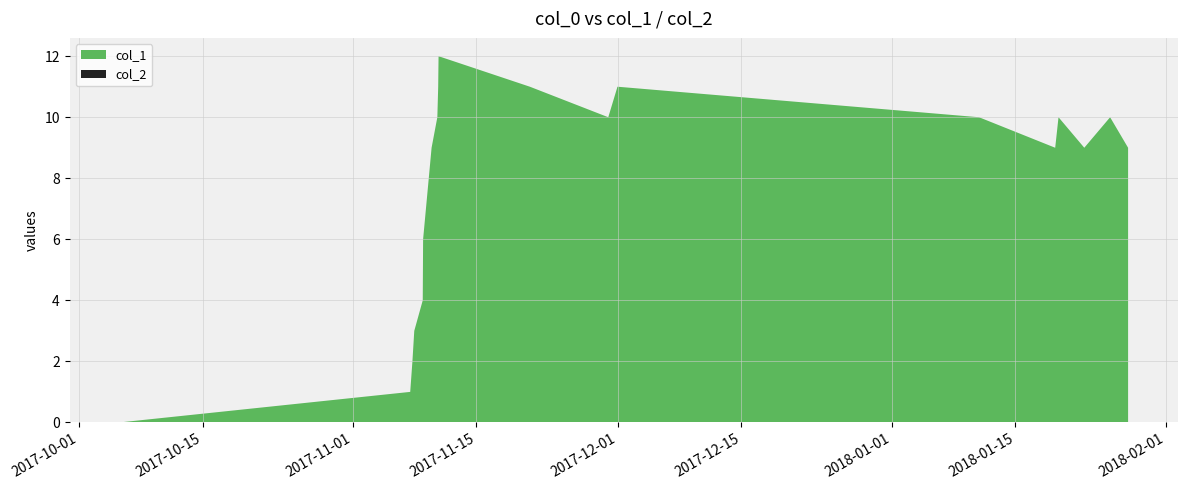

Reading right to left, what are all the values shown in this chart?

col_1: 1517076703=9	1516900929=10	1516648321=9	1516396341=10	1516363906=9	1515618740=10	1512083531=11	1511993478=10	1511226798=11	1510333888=12	1510330327=11	1510322025=10	1510265765=9	1510182801=6	1510179288=4	1510096374=3	1510078311=2	1510056753=1	1507217927=0
col_2: 1517076703=0	1516900929=0	1516648321=0	1516396341=0	1516363906=0	1515618740=0	1512083531=0	1511993478=0	1511226798=0	1510333888=0	1510330327=0	1510322025=0	1510265765=0	1510182801=0	1510179288=0	1510096374=0	1510078311=0	1510056753=0	1507217927=0